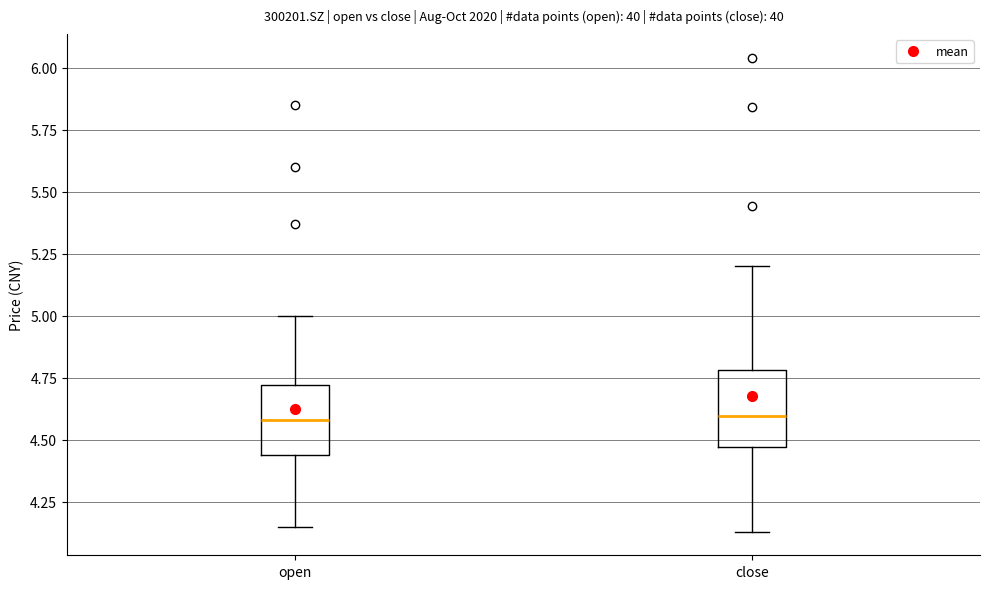

Reading left to right, transcribe this box plot: for each box, give where its median line is, the range the box spans, and where its two whiskers end, as read against the y-axis. The values are not printed on the chart, so give them approximately, as read against the axis.

open: median 4.60, box 4.45 to 4.70, whiskers 4.15 to 5.00
close: median 4.60, box 4.45 to 4.80, whiskers 4.15 to 5.20